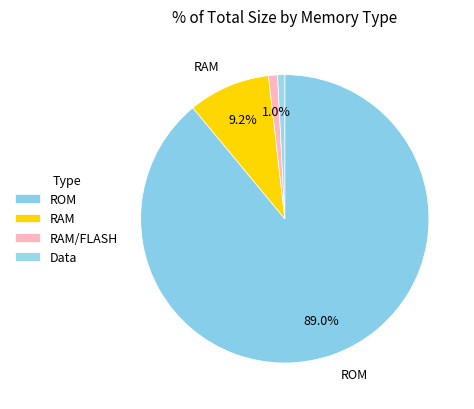

Is there any slice that represents more than half of the pie?

Yes